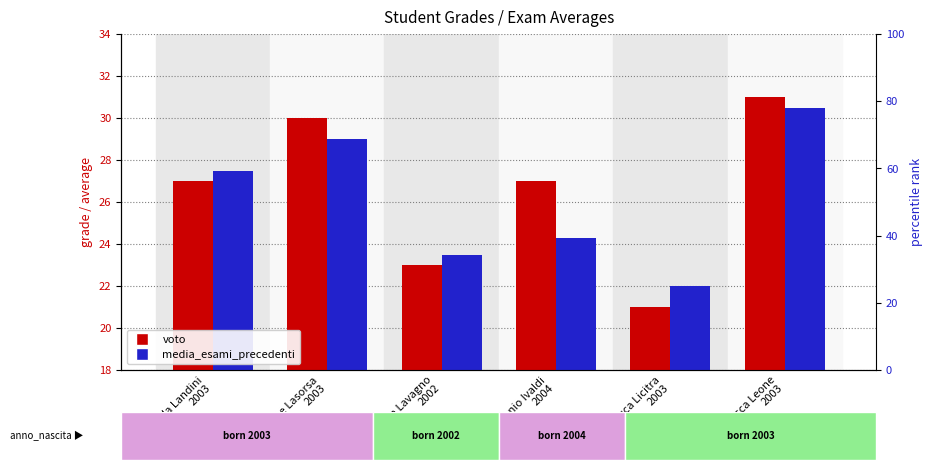

Reading left to right, extract all data points from this chart.

voto: 27.0	30.0	23.0	27.0	21.0	31.0
media_esami_precedenti: 27.5	29.0	23.5	24.3	22.0	30.5